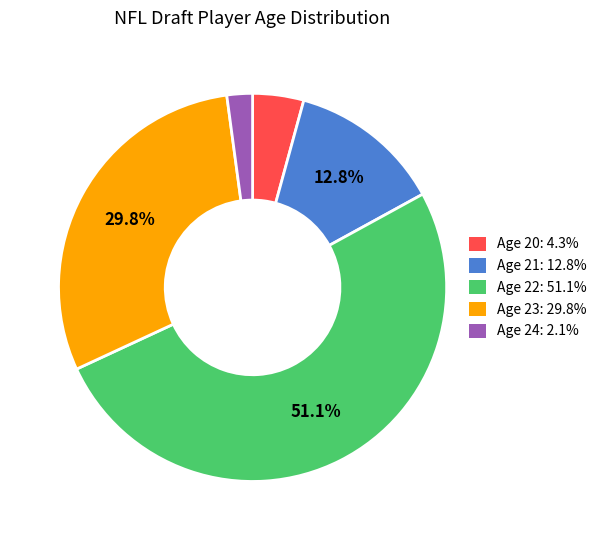

Which category has the biggest portion of the pie?

Age 22